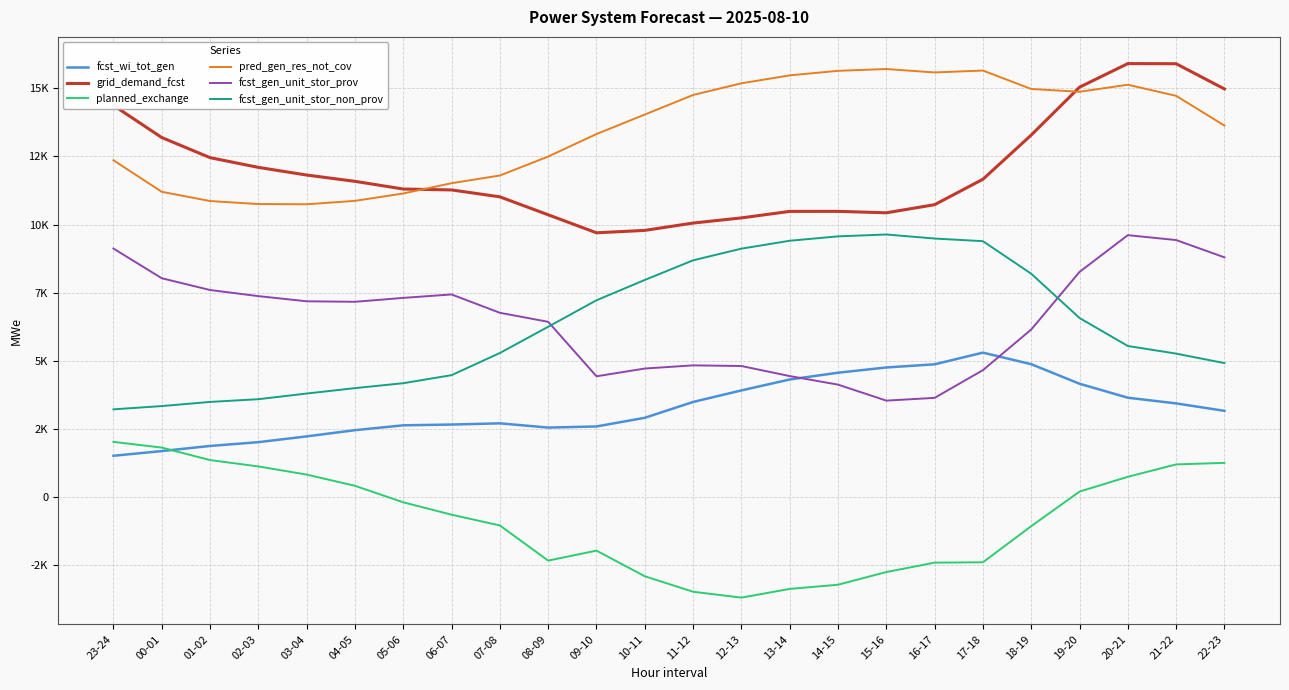

At 15-16, list the series in order from smallest to largest.

planned_exchange, fcst_gen_unit_stor_prov, fcst_wi_tot_gen, fcst_gen_unit_stor_non_prov, grid_demand_fcst, pred_gen_res_not_cov